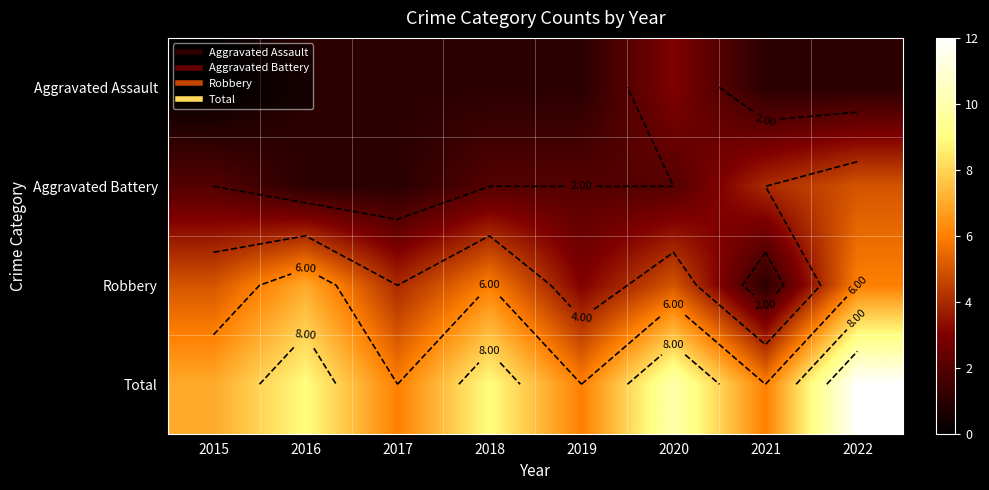

What is the difference between the Robbery values at 2022 and 2019?

3